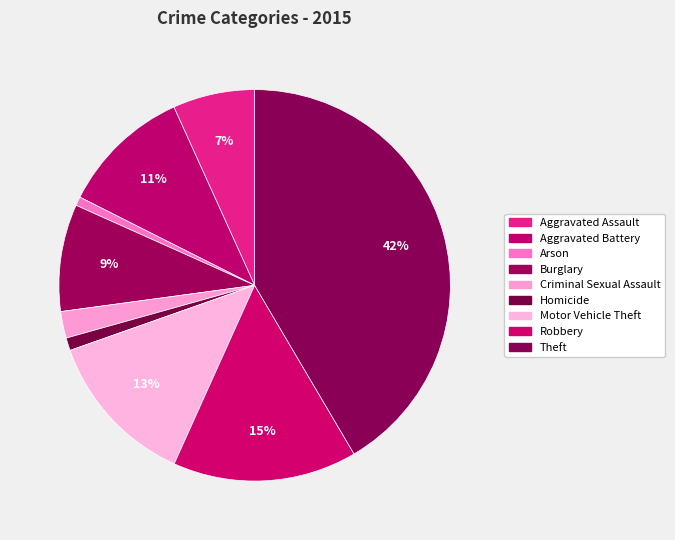

How much of the chart is everything except Theft?

58.5%